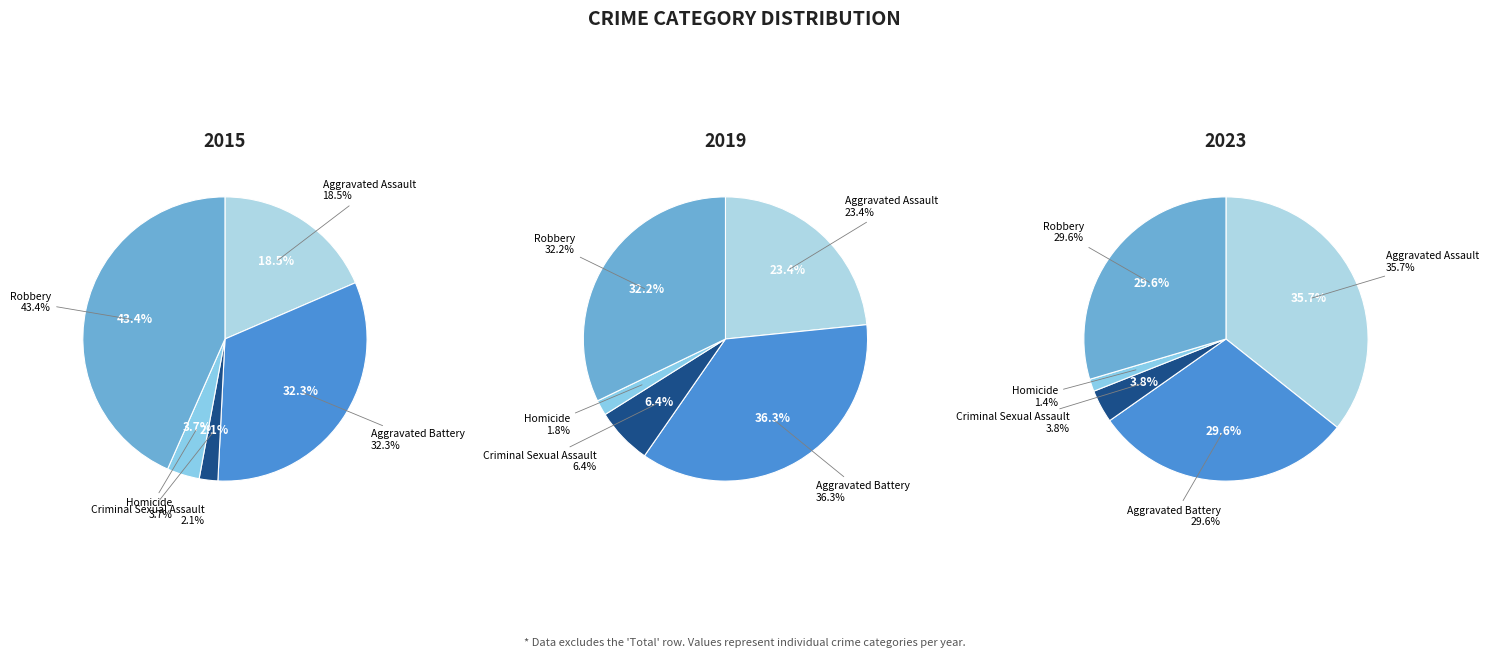

How many slices are in this pie chart?

5